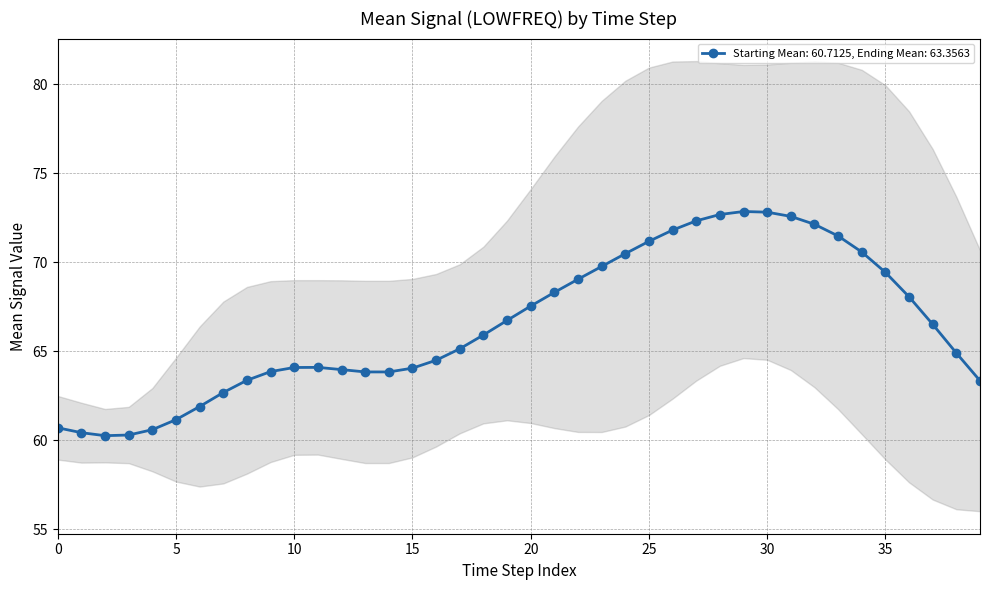

True or false: the data has more than 0 interior local peaks.

True